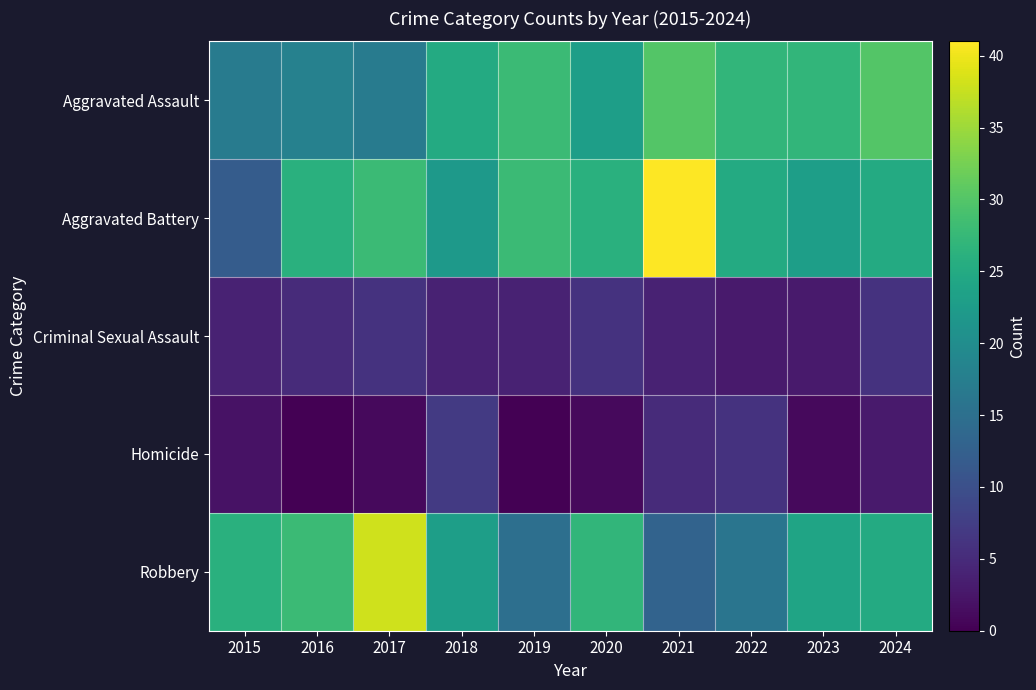

Reading left to right, transcribe all the data shown in this chart.

Aggravated Assault: 2015=17	2016=18	2017=17	2018=25	2019=28	2020=23	2021=30	2022=27	2023=27	2024=30
Aggravated Battery: 2015=12	2016=26	2017=28	2018=22	2019=28	2020=26	2021=41	2022=25	2023=23	2024=25
Criminal Sexual Assault: 2015=4	2016=5	2017=6	2018=4	2019=4	2020=6	2021=4	2022=3	2023=3	2024=6
Homicide: 2015=2	2016=0	2017=1	2018=7	2019=0	2020=1	2021=5	2022=6	2023=1	2024=3
Robbery: 2015=26	2016=28	2017=38	2018=23	2019=15	2020=27	2021=13	2022=16	2023=24	2024=25